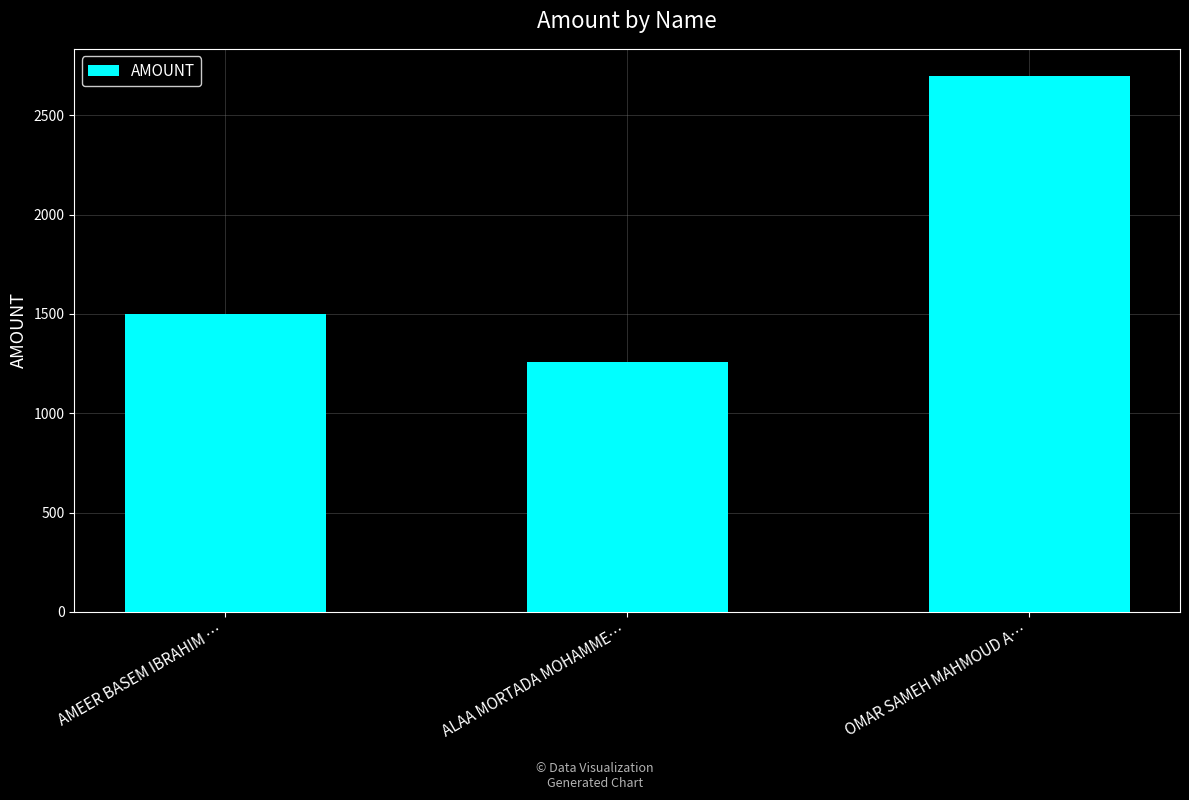

How many values are below 1500?

1